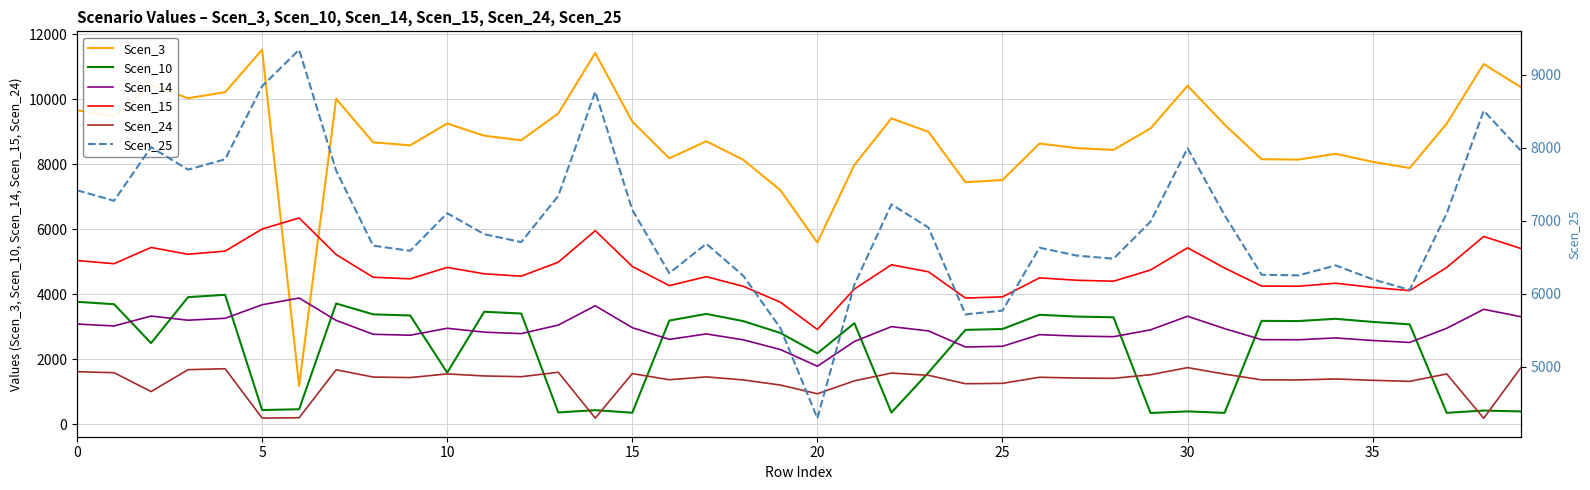

True or false: Scen_15 and Scen_3 intersect in this chart.

True